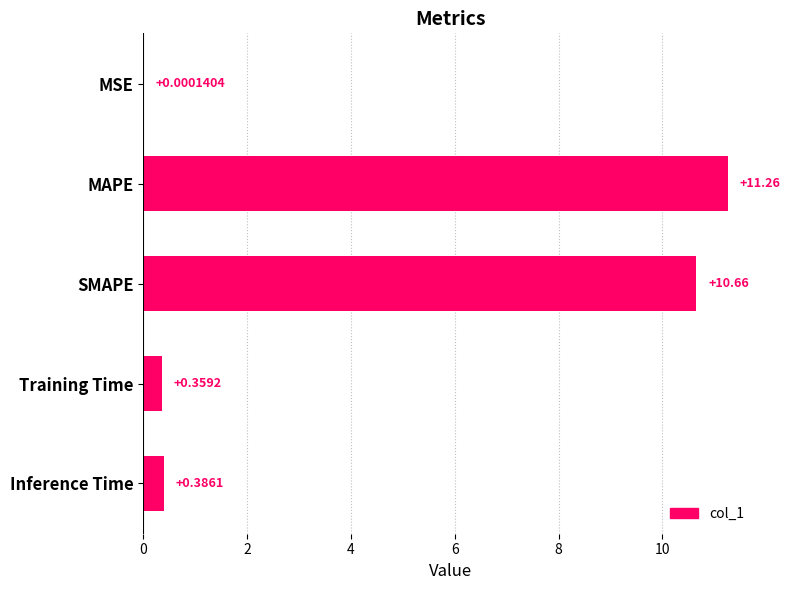

What is the sum of all values?

22.7